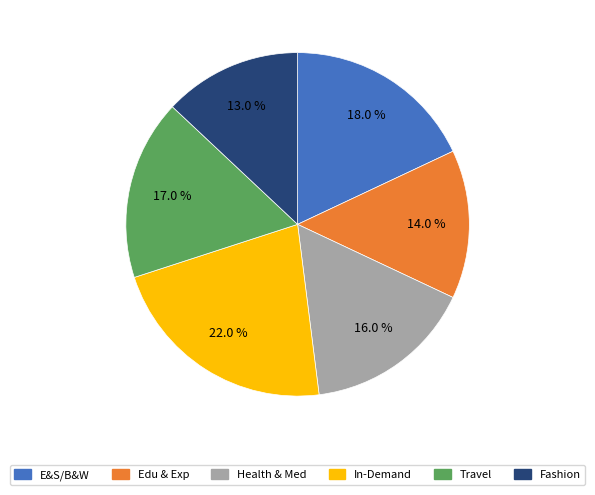

Is there a majority slice in this chart?

No